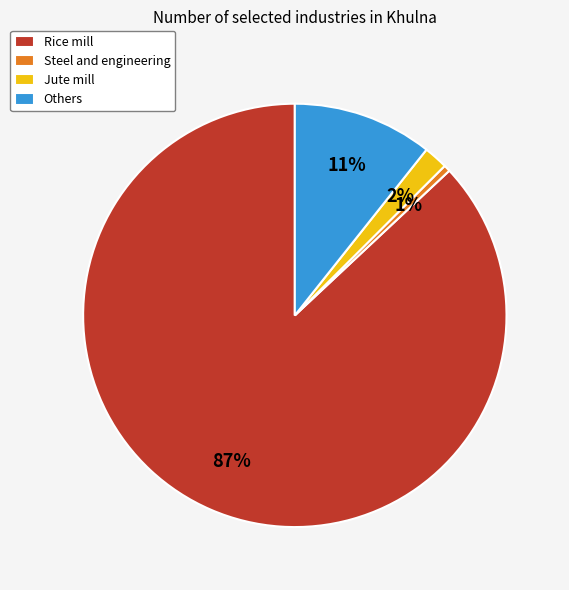

Between Jute mill and Rice mill, which is larger?

Rice mill